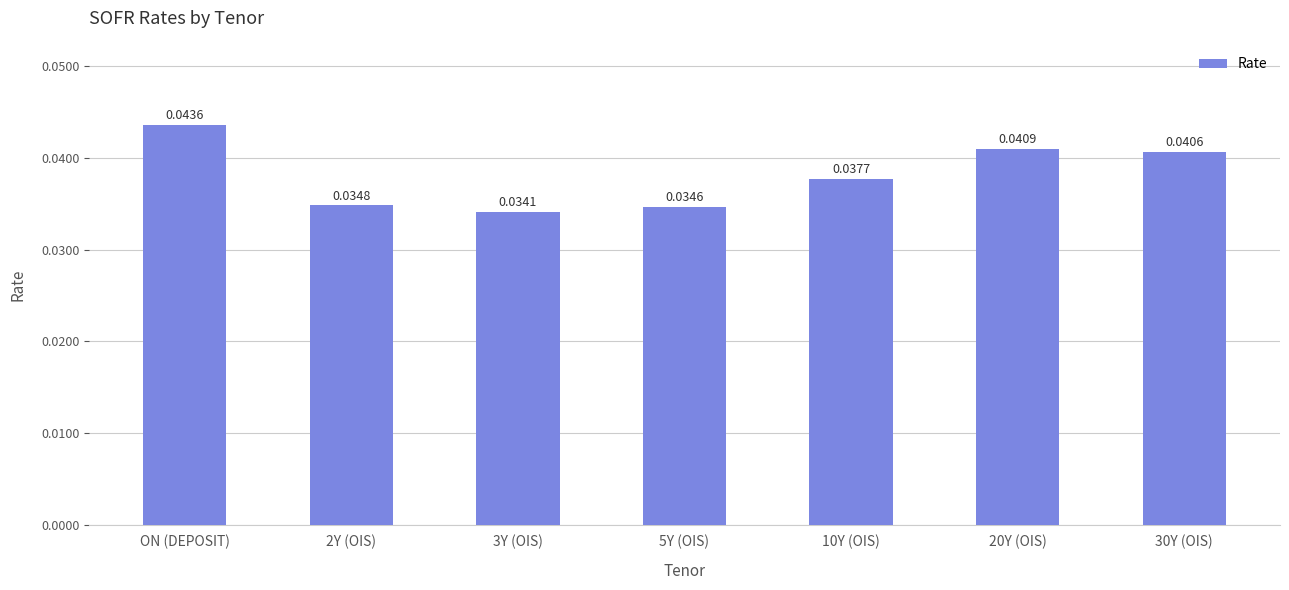

Which category has the lowest value across all series?

3Y (OIS)